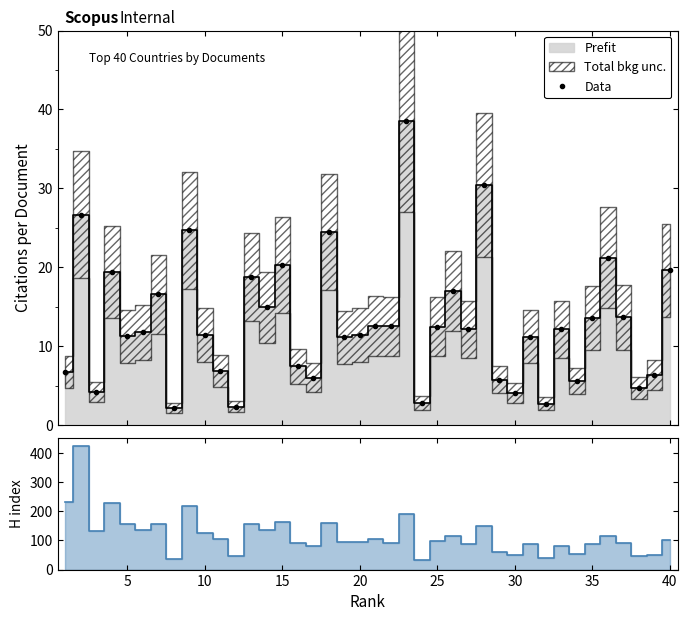

What is the smallest value displayed?

2.1